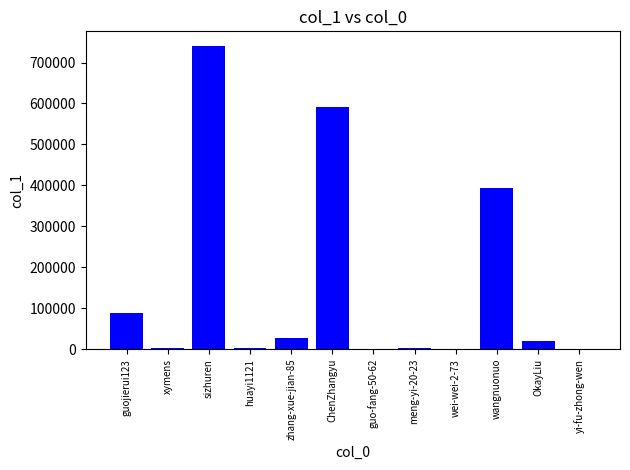

At which label is the value closest to 369634?

wangnuonuo